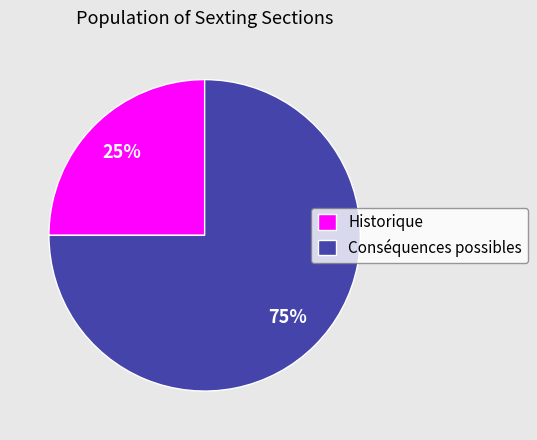

What is the smallest slice in the pie chart?

Historique